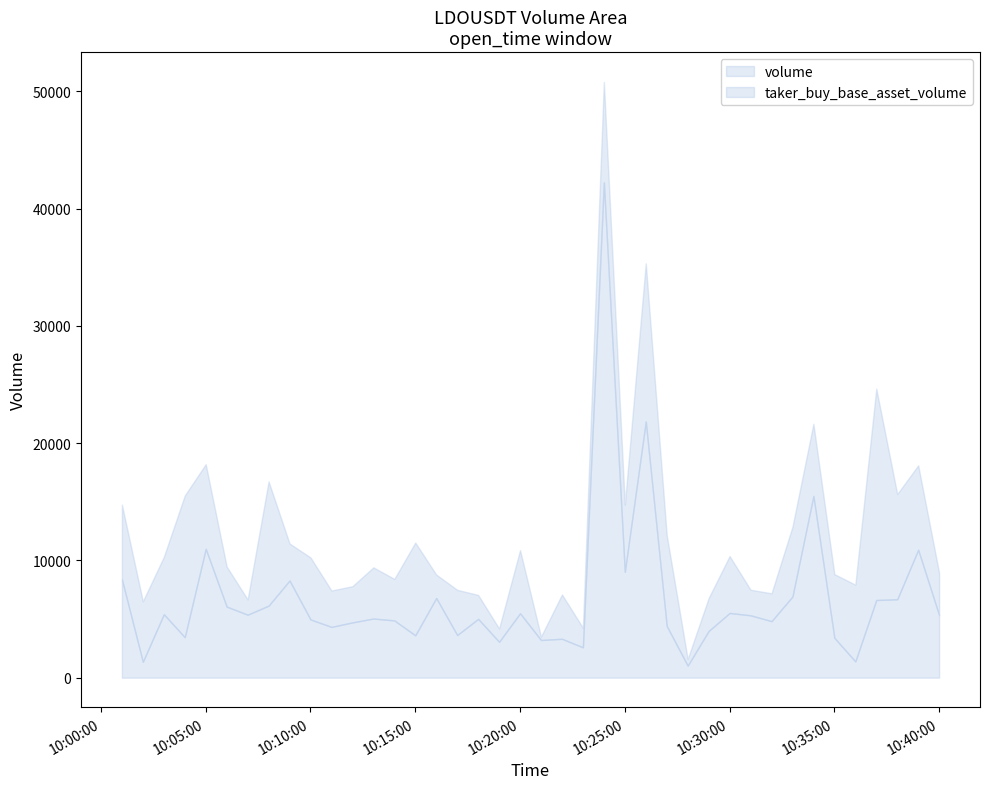

True or false: volume and taker_buy_base_asset_volume cross at least once.

False